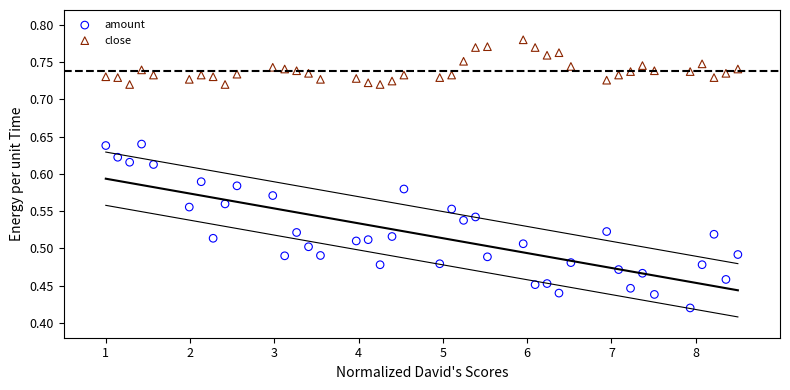

What is the X range (max minus min) for the scatter plot?

7.5